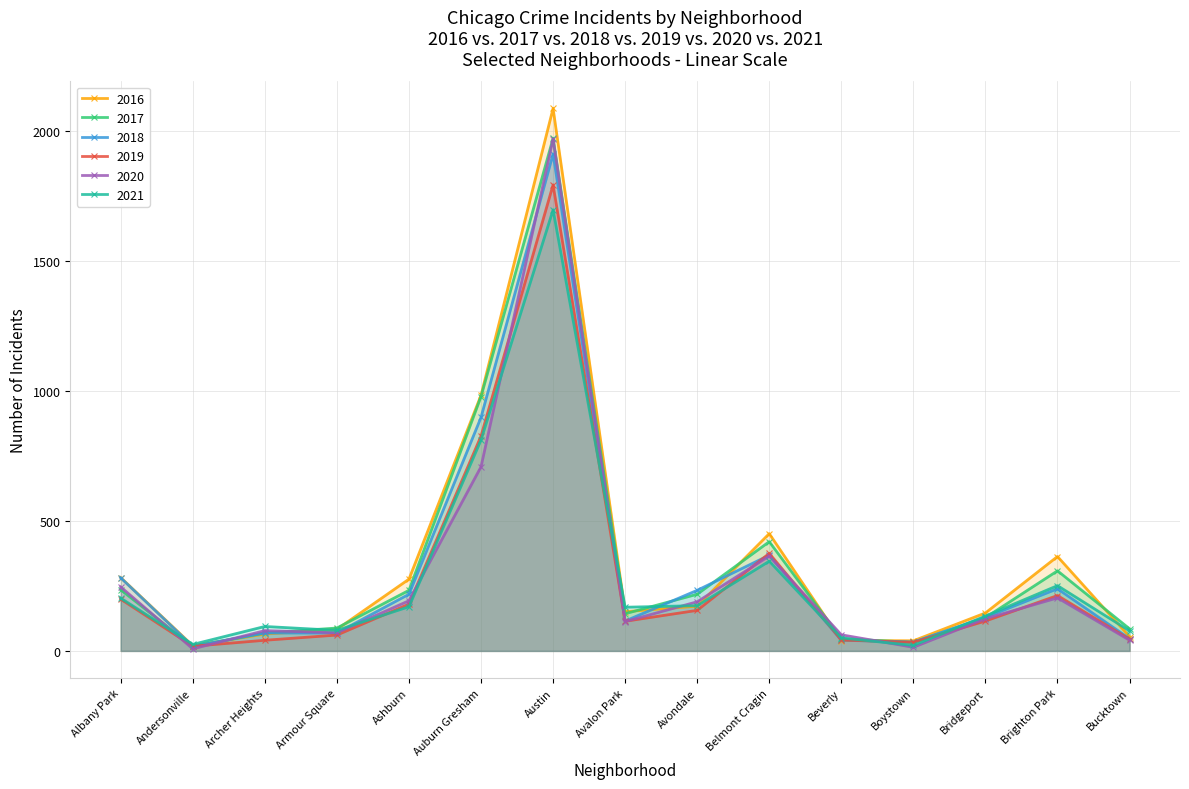

What is the label of the 6th point from the right?

Belmont Cragin